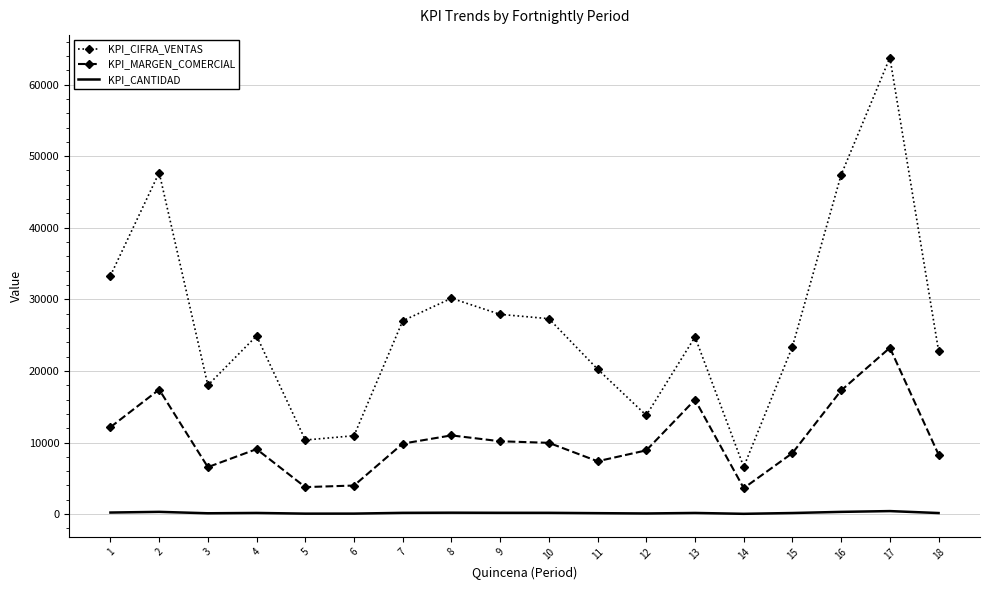

What is the sum of the KPI_CIFRA_VENTAS values at 12 and 8?

43950